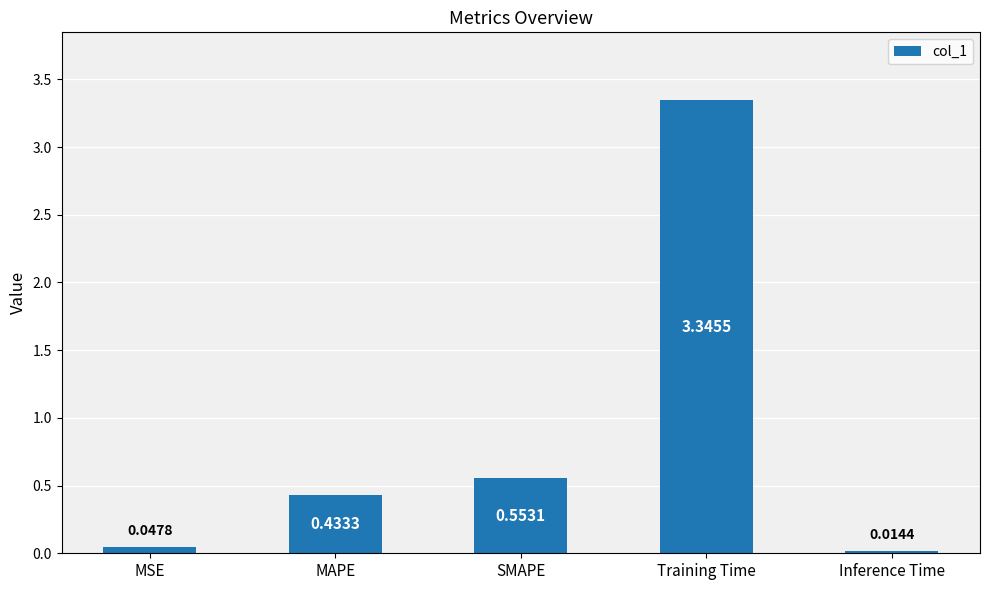

List the labels in order of value, smallest first.

Inference Time, MSE, MAPE, SMAPE, Training Time